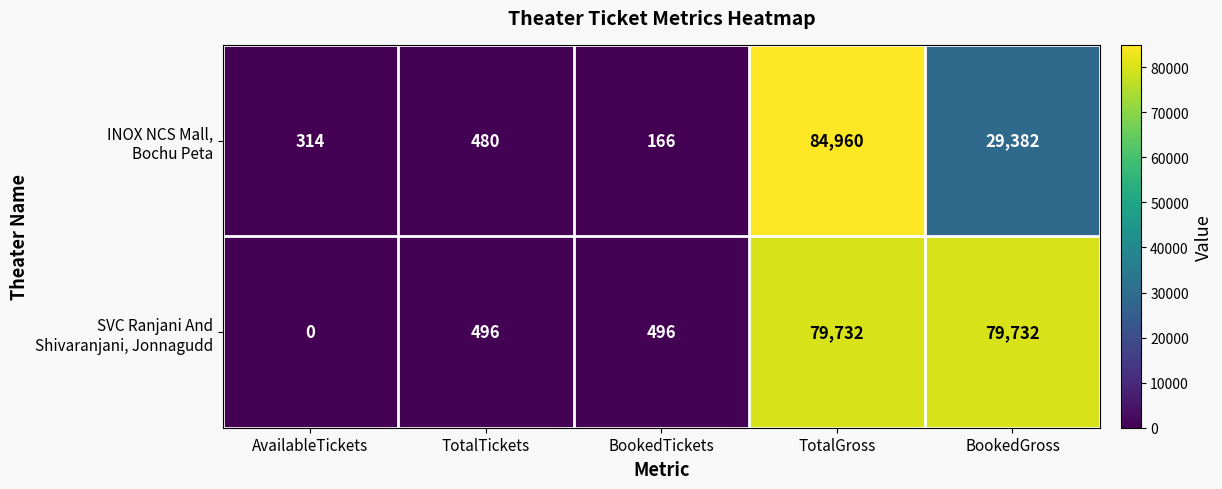

What is the spread (max minus min) of values at TotalGross?

5228